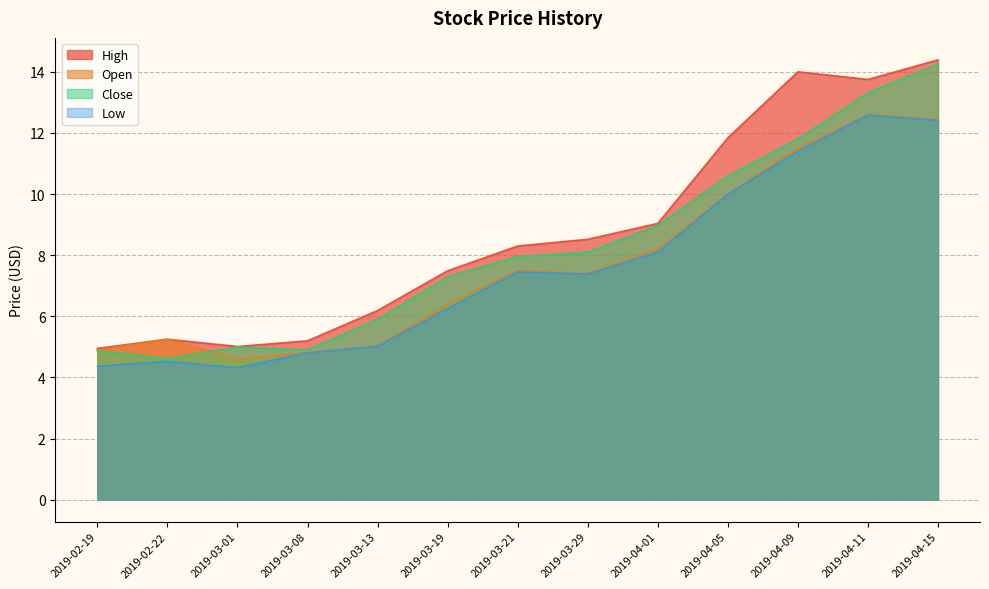

Reading left to right, what are all the values shown in this chart?

High: 2019-02-19=4.9	2019-02-22=5.2	2019-03-01=5.0	2019-03-08=5.2	2019-03-13=6.2	2019-03-19=7.5	2019-03-21=8.3	2019-03-29=8.5	2019-04-01=9.0	2019-04-05=11.8	2019-04-09=14.0	2019-04-11=13.8	2019-04-15=14.4
Open: 2019-02-19=4.9	2019-02-22=5.2	2019-03-01=4.6	2019-03-08=4.8	2019-03-13=5.0	2019-03-19=6.4	2019-03-21=7.5	2019-03-29=7.4	2019-04-01=8.2	2019-04-05=10.0	2019-04-09=11.5	2019-04-11=12.6	2019-04-15=12.4
Close: 2019-02-19=4.9	2019-02-22=4.6	2019-03-01=5.0	2019-03-08=4.9	2019-03-13=5.9	2019-03-19=7.3	2019-03-21=7.9	2019-03-29=8.1	2019-04-01=9.0	2019-04-05=10.6	2019-04-09=11.8	2019-04-11=13.3	2019-04-15=14.2
Low: 2019-02-19=4.4	2019-02-22=4.5	2019-03-01=4.3	2019-03-08=4.8	2019-03-13=5.0	2019-03-19=6.2	2019-03-21=7.5	2019-03-29=7.4	2019-04-01=8.1	2019-04-05=10.0	2019-04-09=11.4	2019-04-11=12.6	2019-04-15=12.4